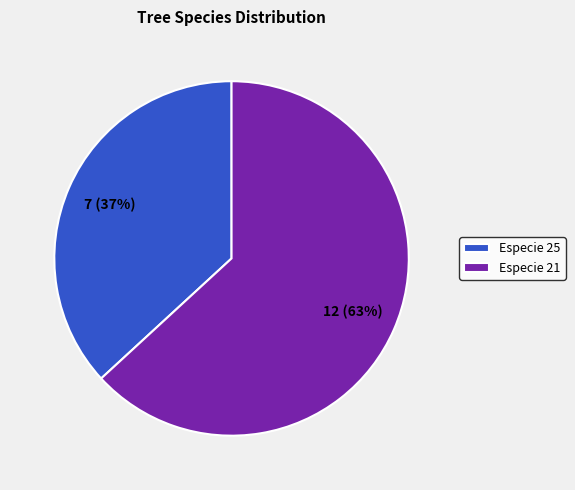

To the nearest percent, what percentage of the pie is Especie 21?

63%